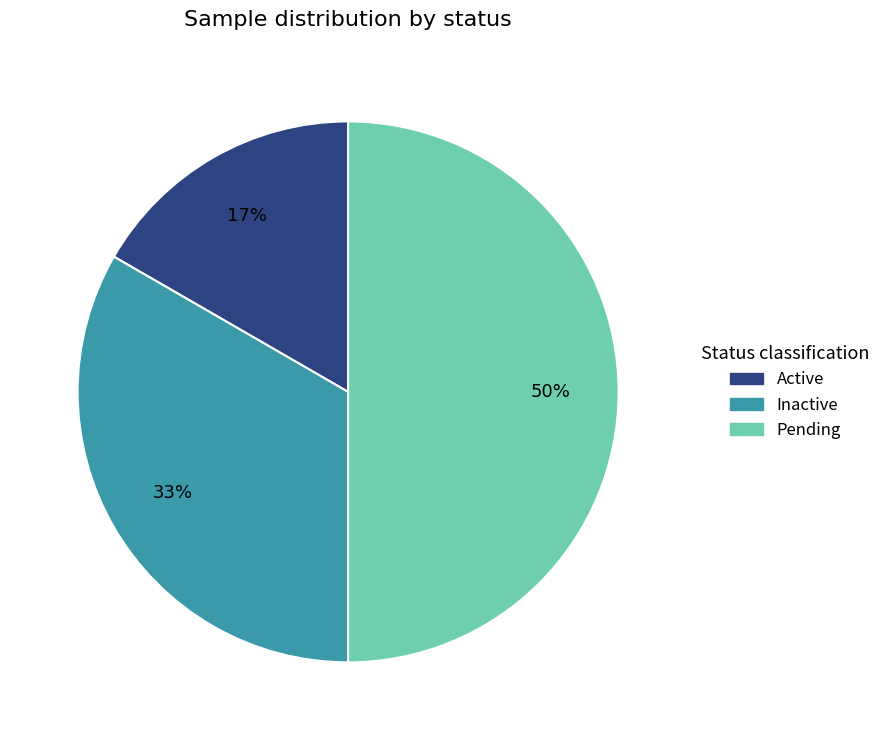

To the nearest percent, what is the combined percentage of Inactive and Pending?

83%